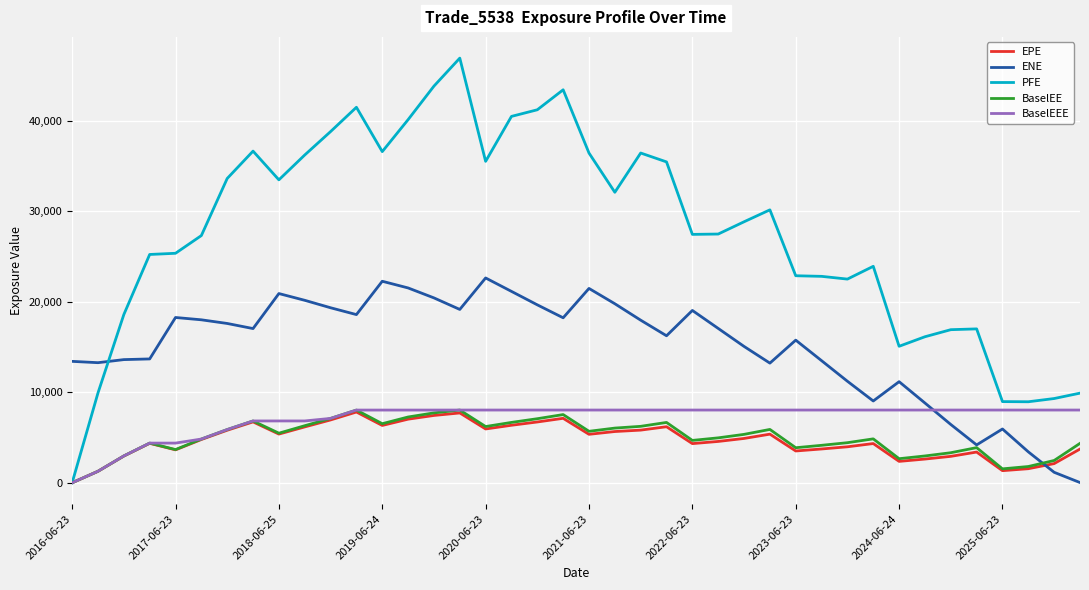

Which series has the widest spread of values?

PFE